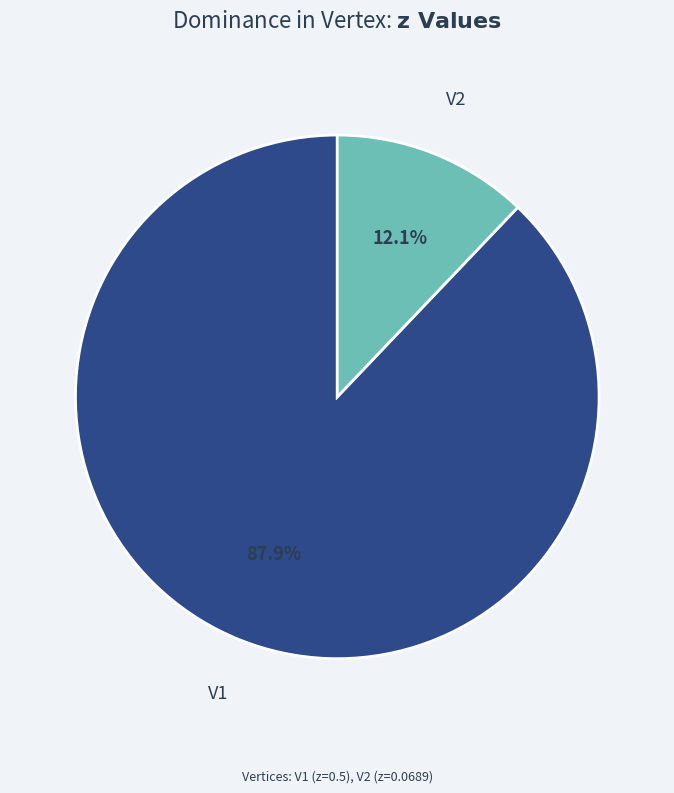

To the nearest percent, what is the difference between the largest and smallest slice percentages?

76%